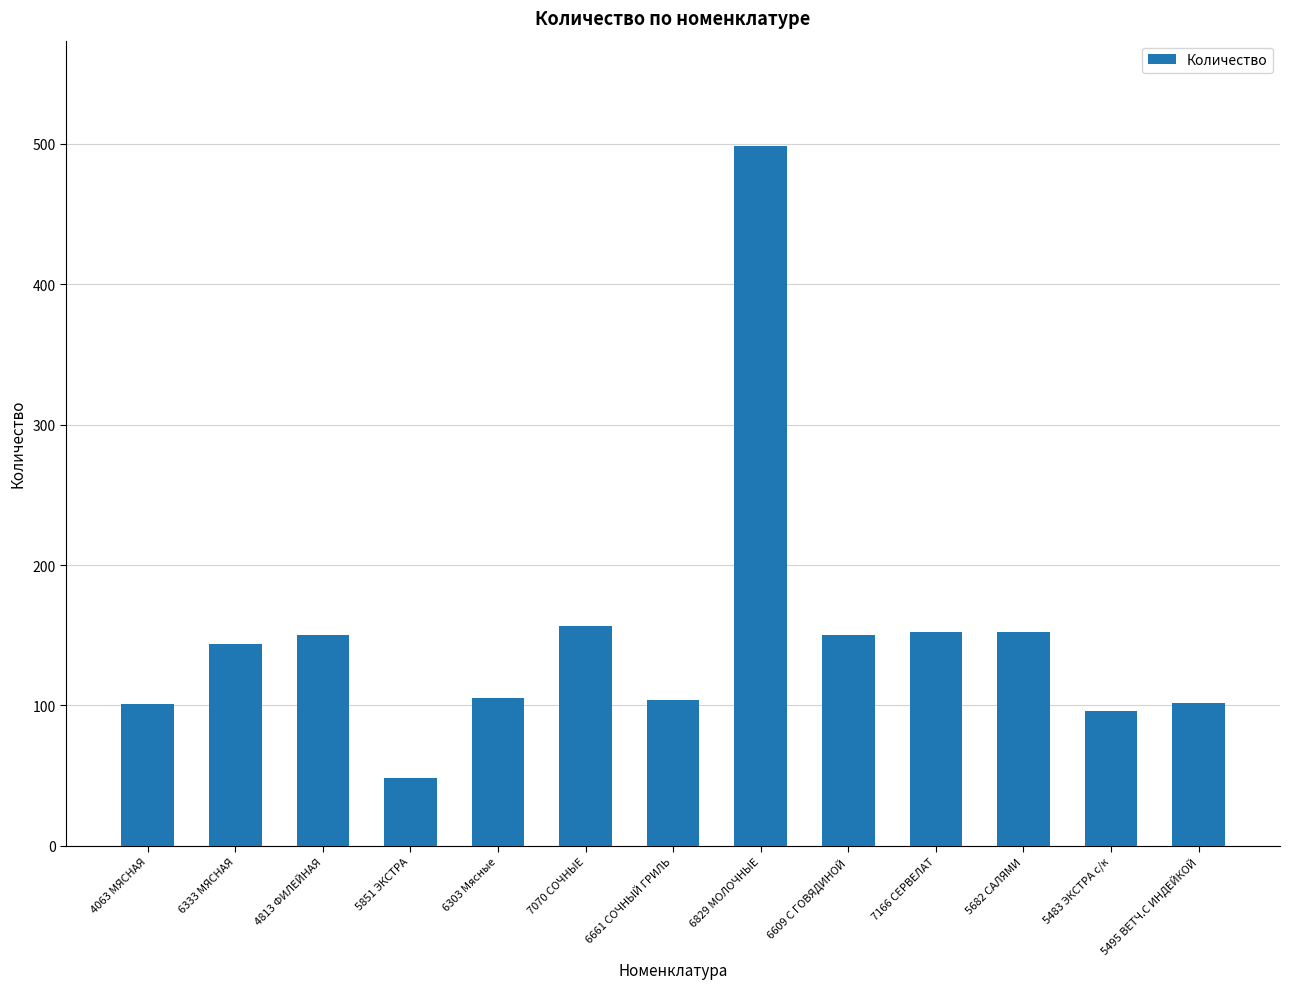

What position from the right is 7166 СЕРВЕЛАТ?

4